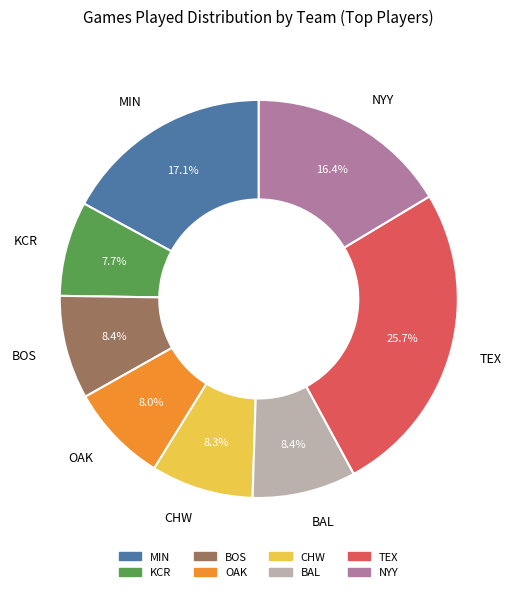

Combined, do MIN and TEX account for over 50%?

No